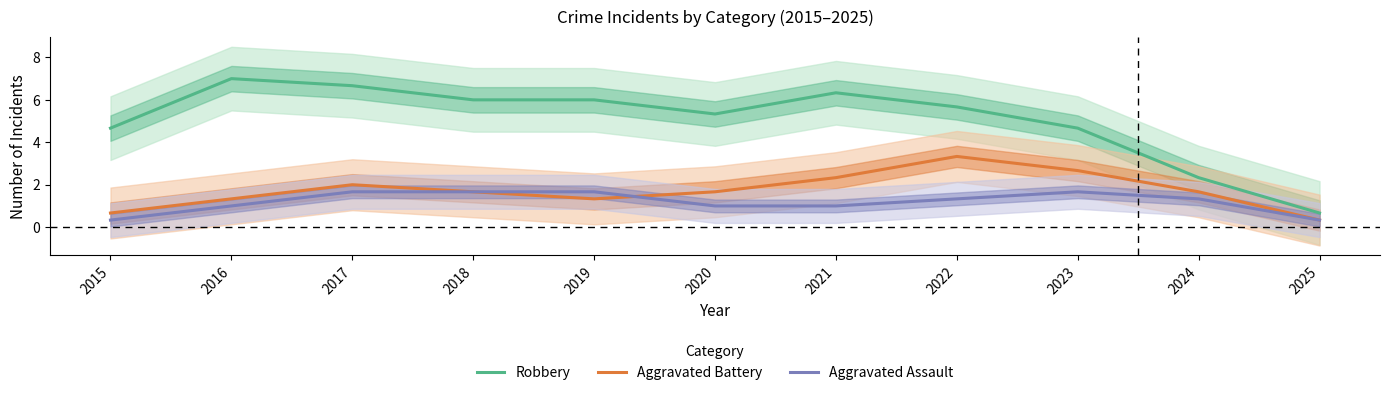

Reading right to left, extract all data points from this chart.

Robbery: 2025=0.7	2024=2.3	2023=4.7	2022=5.7	2021=6.3	2020=5.3	2019=6.0	2018=6.0	2017=6.7	2016=7.0	2015=4.7
Aggravated Battery: 2025=0.3	2024=1.7	2023=2.7	2022=3.3	2021=2.3	2020=1.7	2019=1.3	2018=1.7	2017=2.0	2016=1.3	2015=0.7
Aggravated Assault: 2025=0.3	2024=1.3	2023=1.7	2022=1.3	2021=1.0	2020=1.0	2019=1.7	2018=1.7	2017=1.7	2016=1.0	2015=0.3